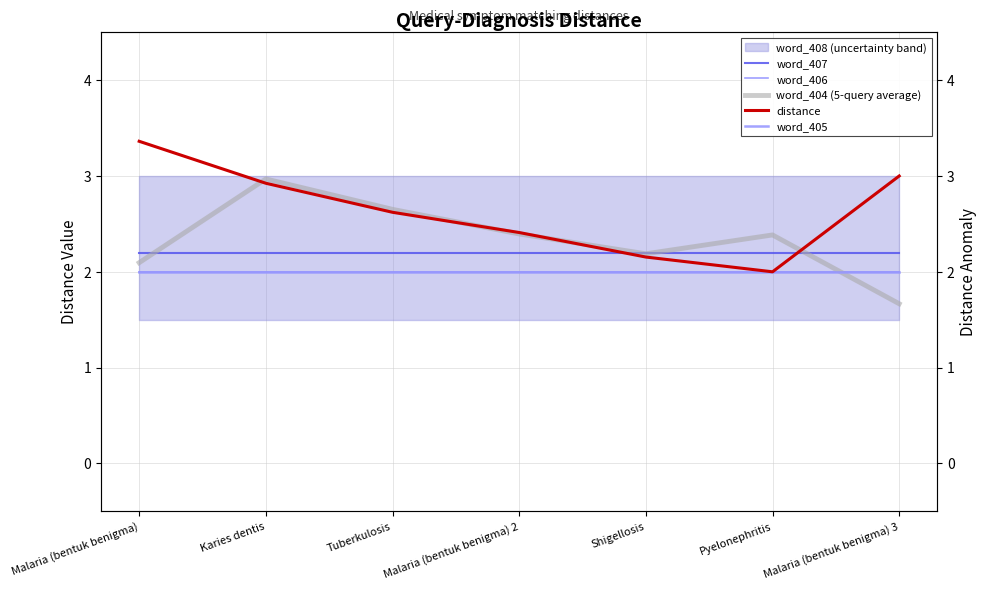

Is the value of word_404 (5-query average) at Tuberkulosis greater than the value of word_407 at Shigellosis?

Yes